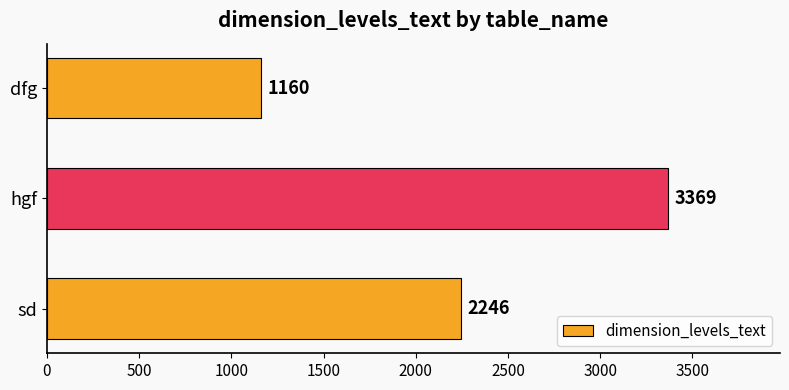

What is the average value?

2258